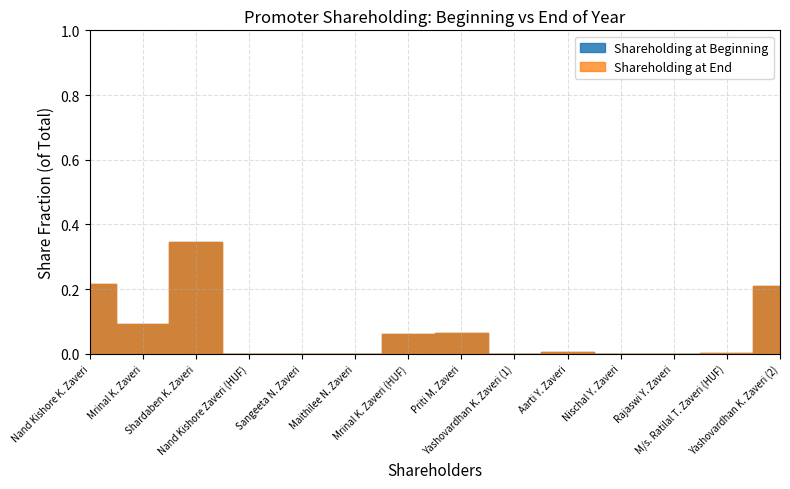

How many categories are shown in the chart?

14